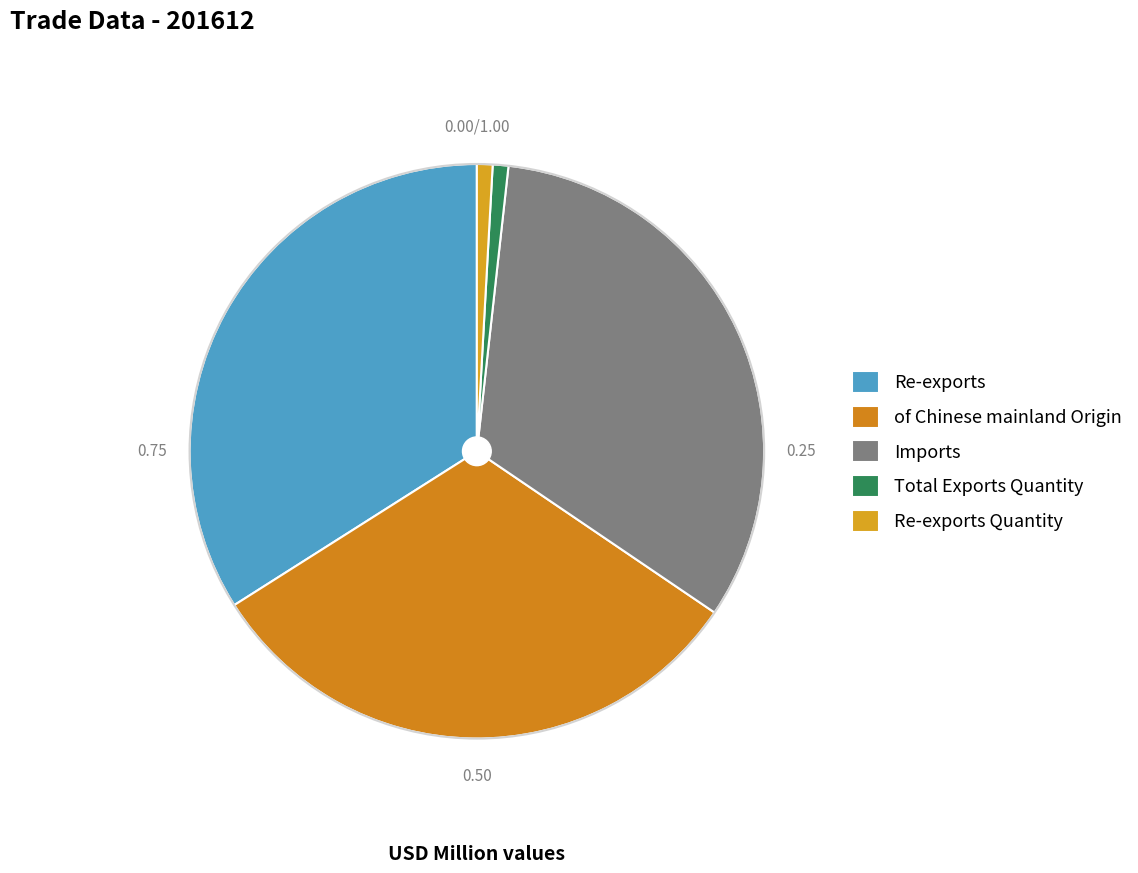

To the nearest percent, what is the combined percentage of Re-exports and Total Exports Quantity?

35%